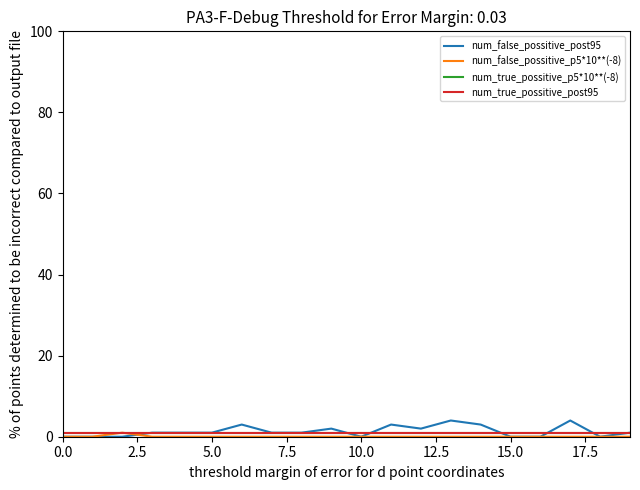

What is the sum of all num_true_possitive_post95 values?

20